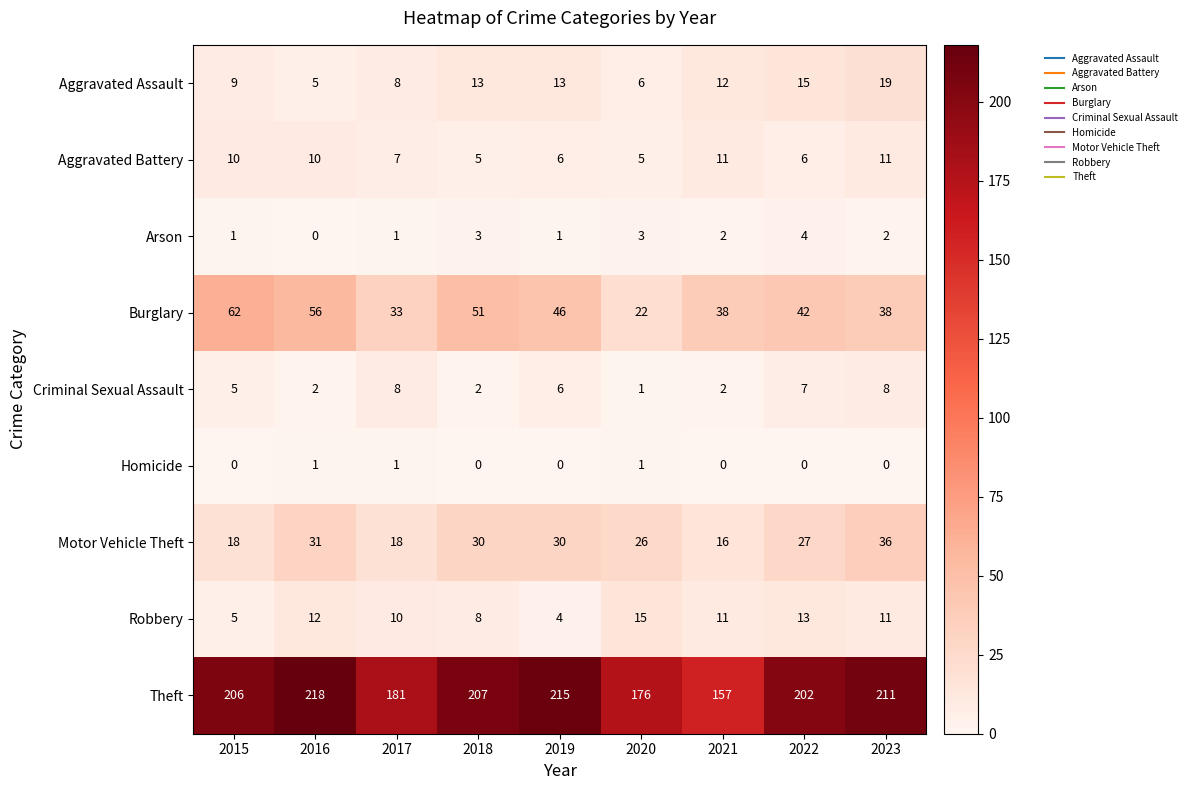

How many distinct data groups are displayed?

9